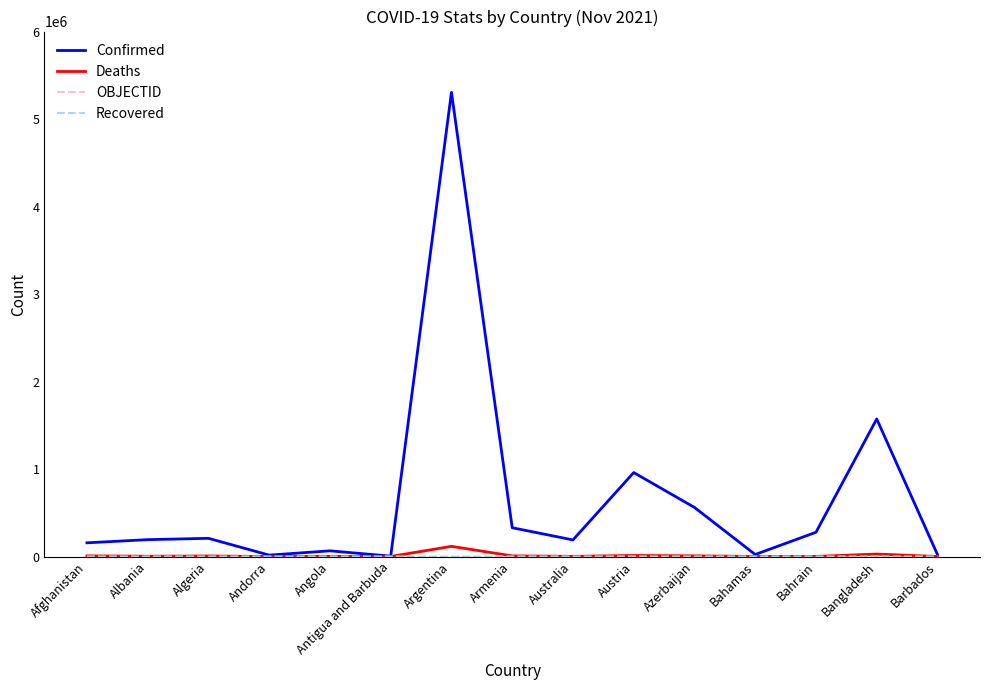

How many values in the Confirmed series are below 192600?

7